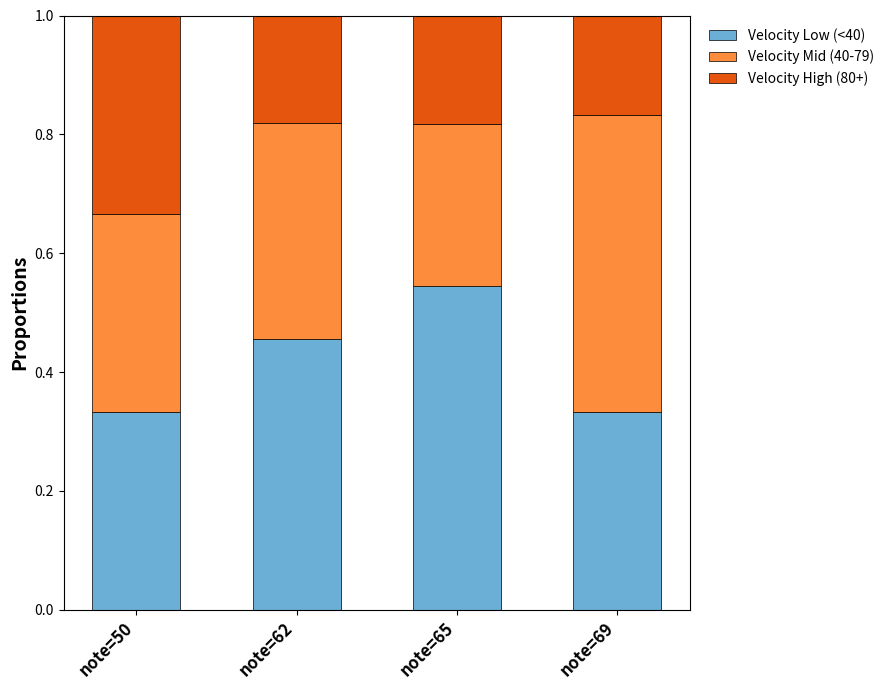

Which category has the highest value in the Velocity Low (<40) series?

note=65